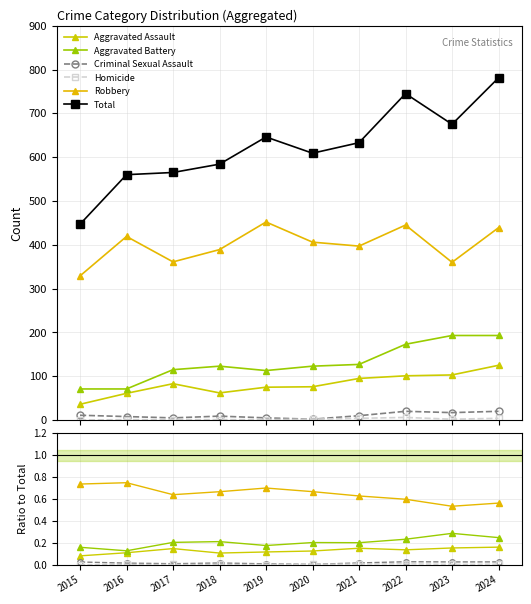

True or false: Robbery and Homicide intersect in this chart.

False